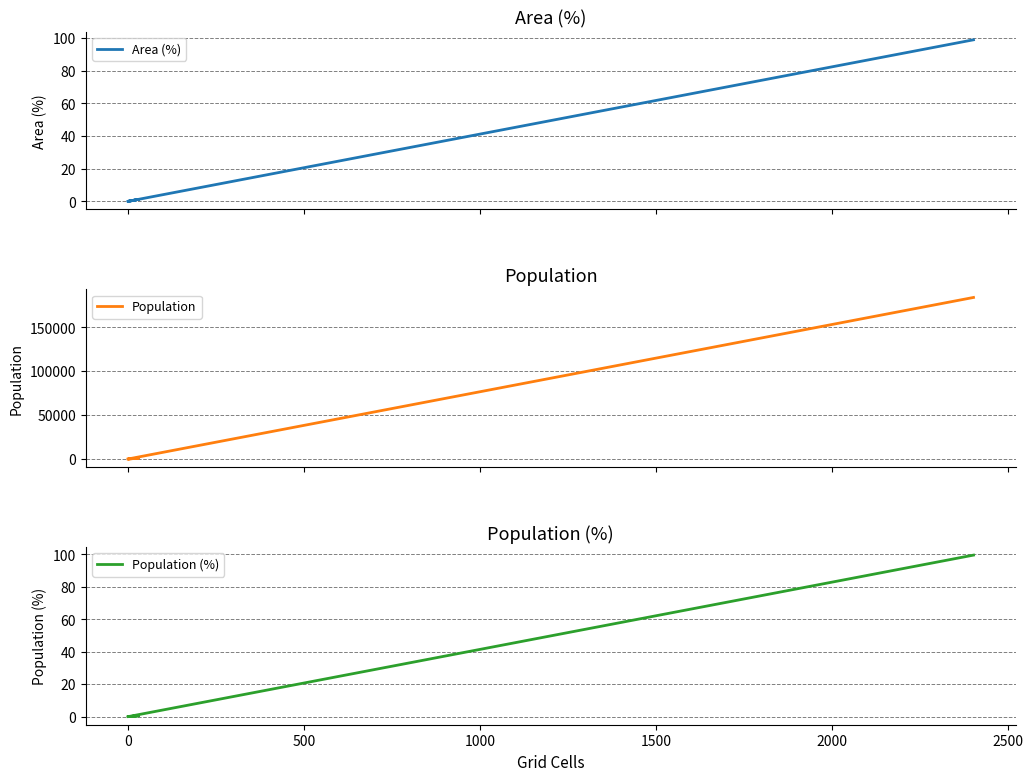

What are all the series names shown in the legend?

Area (%), Population, Population (%)